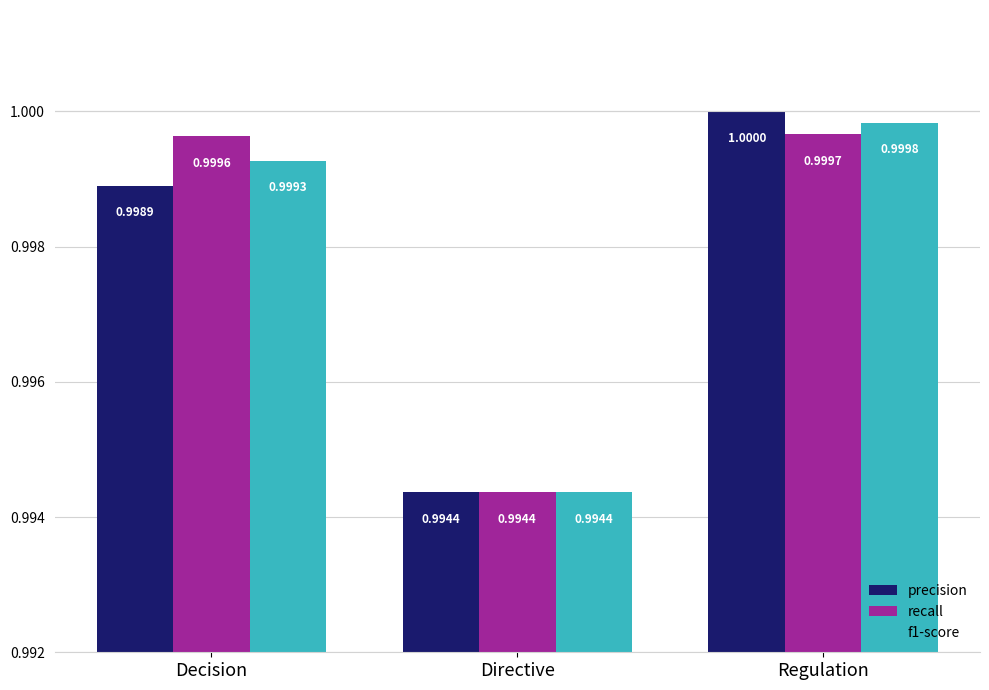

Rank the series by their maximum value, from highest to lowest.

precision, f1-score, recall